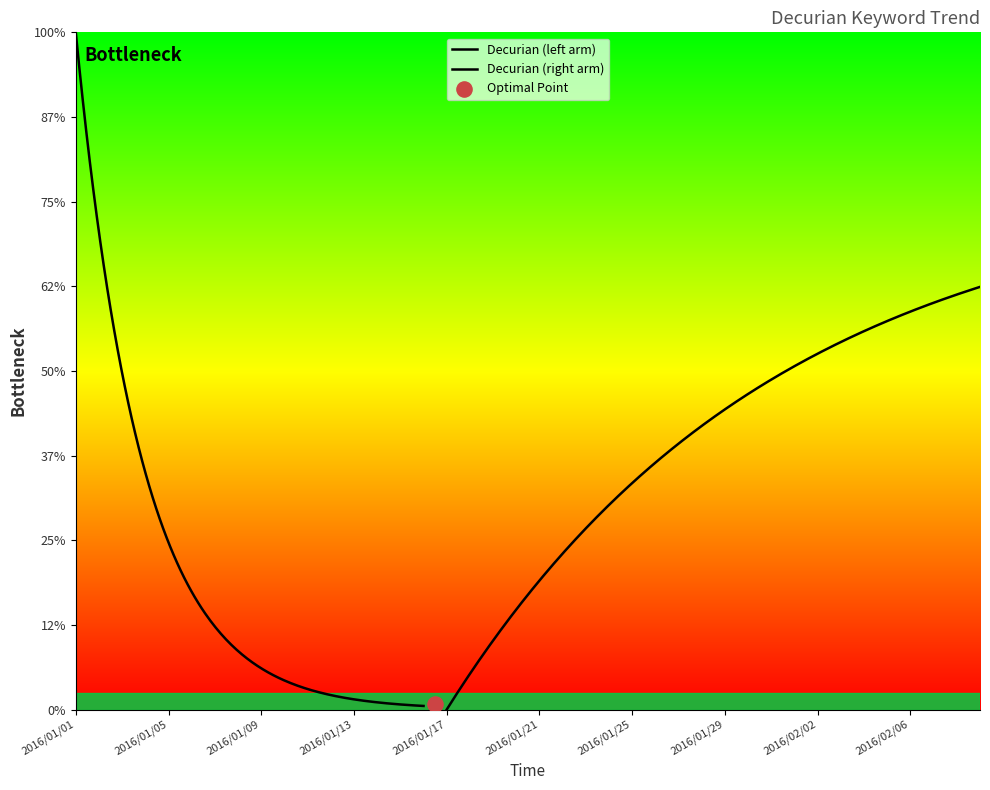

At how many categories does at least one series exceed 10?

29